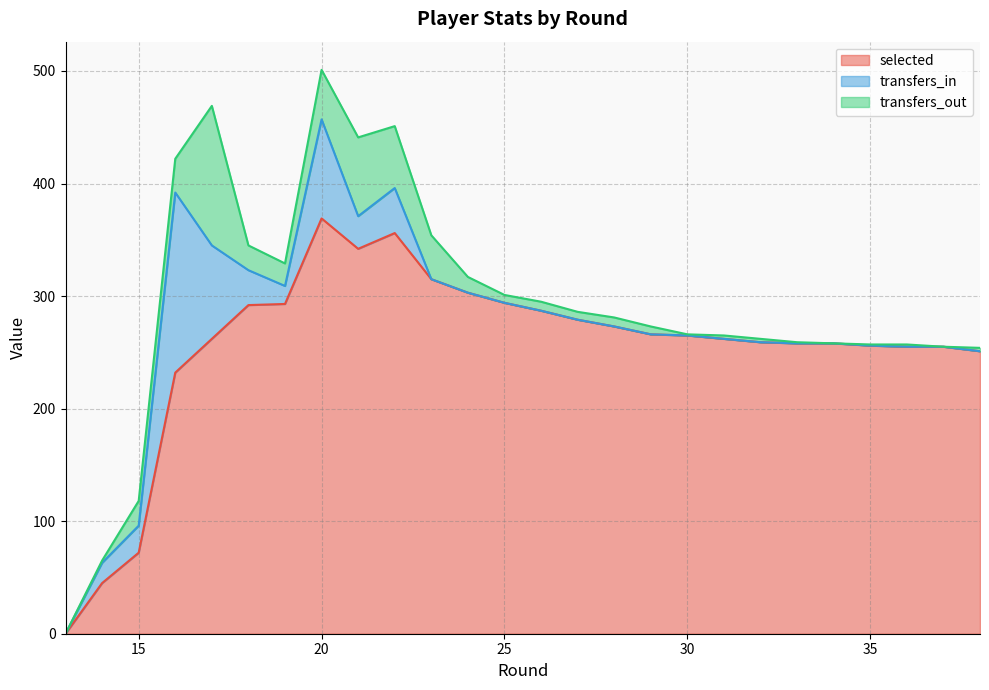

At which label is transfers_in closest to 80?

17